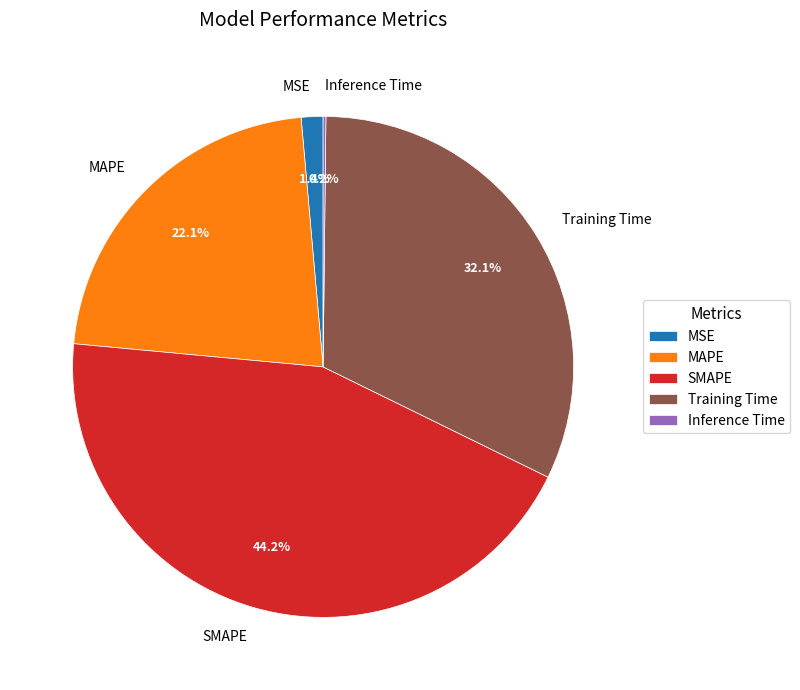

The MAPE slice represents 22% of the pie. True or false?

True